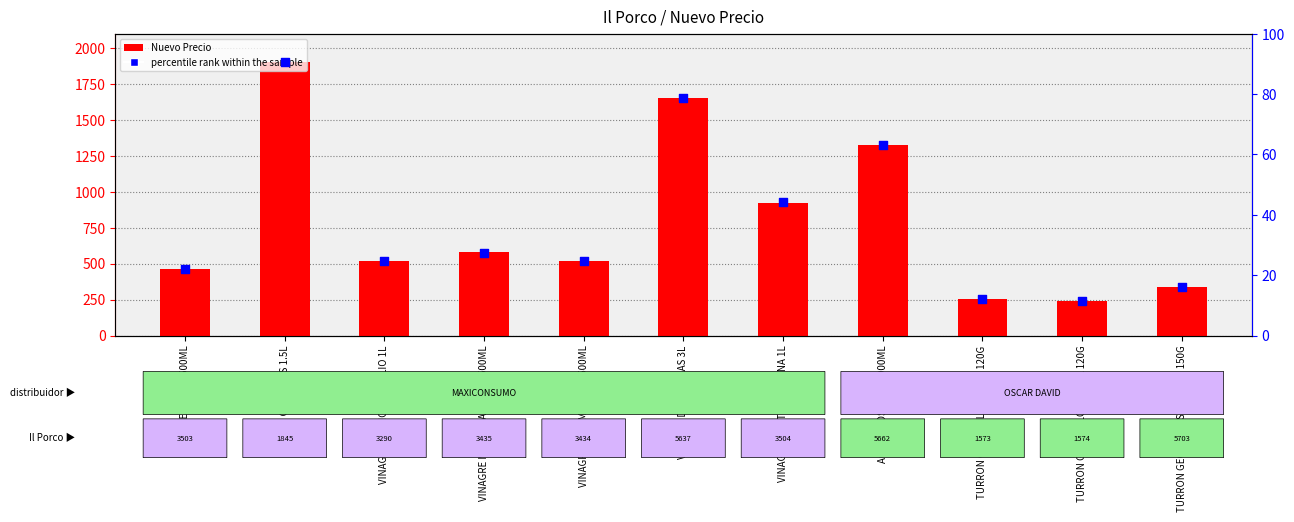

Which series reaches the maximum Y coordinate?

Nuevo Precio